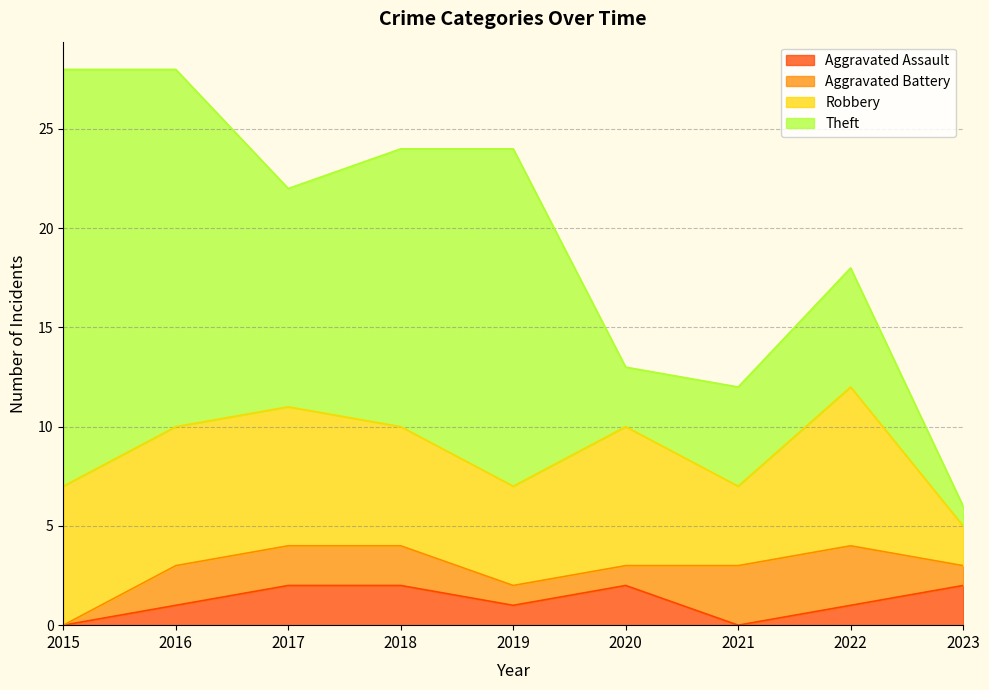

At how many categories does at least one series exceed 3?

8